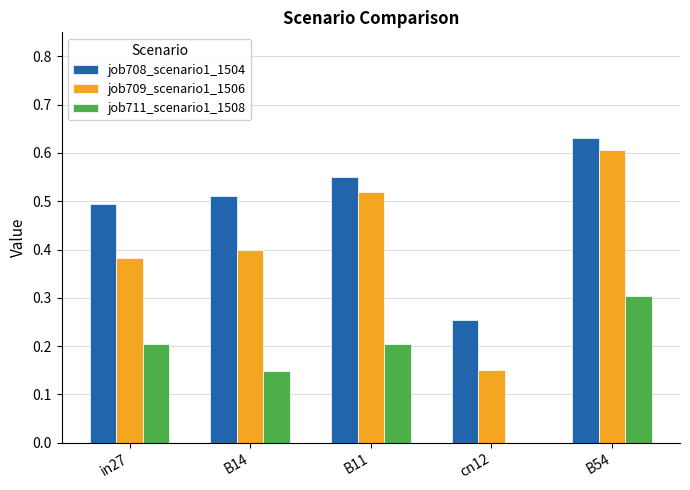

At which category is the sum across all series the highest?

B54